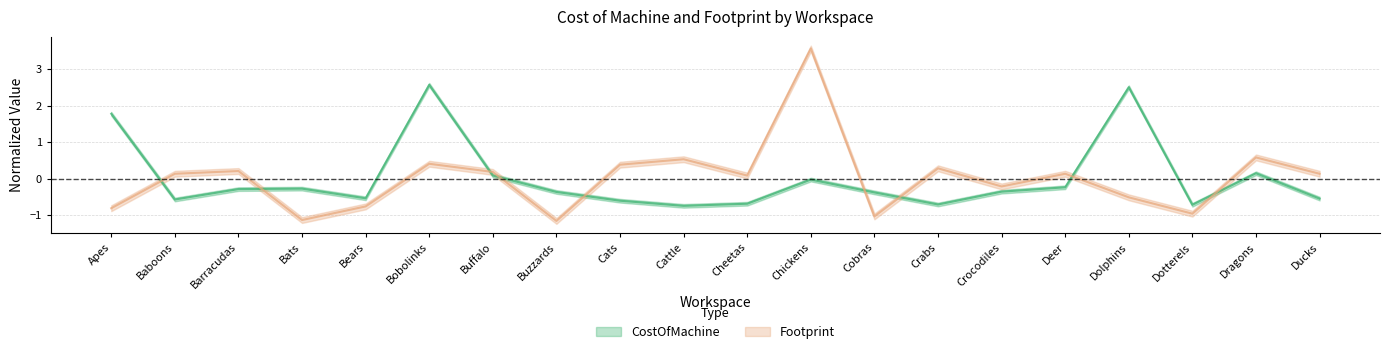

At Buzzards, list the series in order from smallest to largest.

Footprint, CostOfMachine